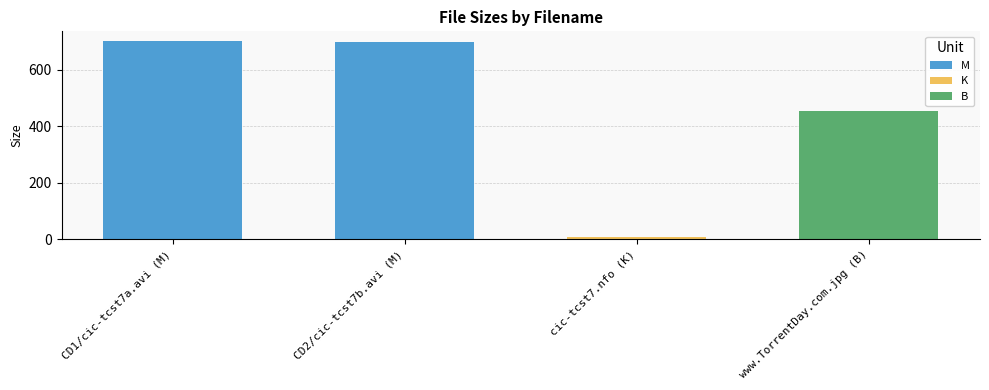

Reading left to right, transcribe all the data shown in this chart.

700.6	697.2	7.5	454.0